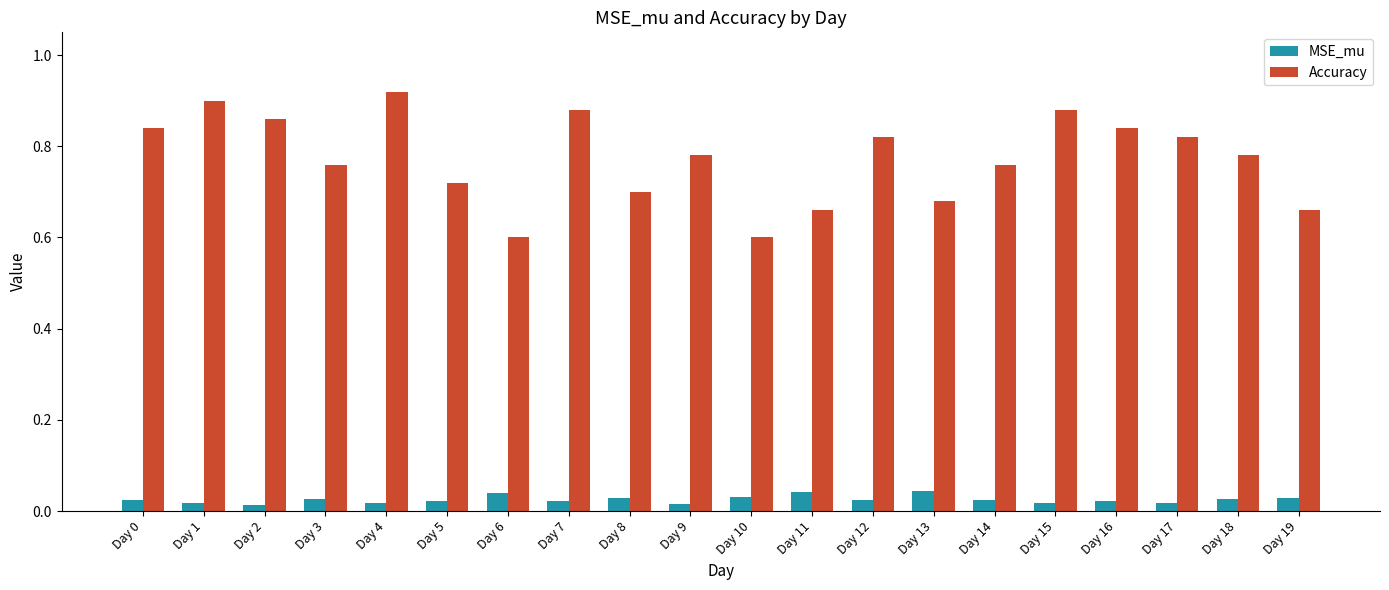

How many bars are there in each group?

2